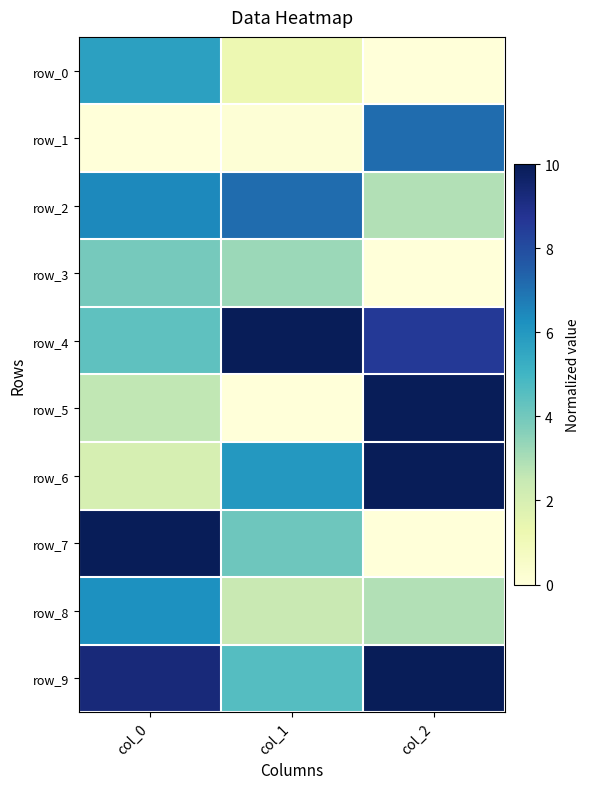

List the labels in order of row_6 value, smallest first.

col_0, col_1, col_2